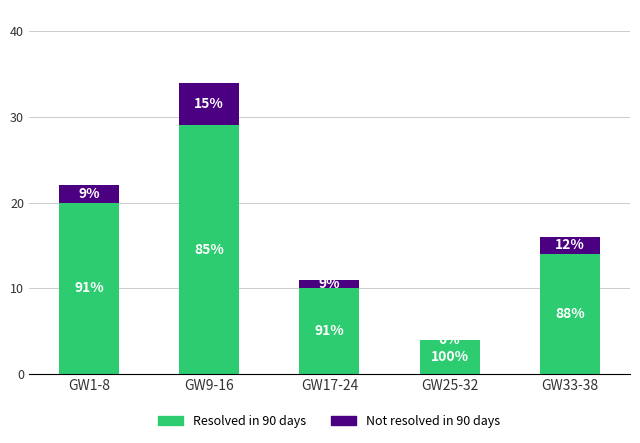

What are all the series names shown in the legend?

Resolved in 90 days, Not resolved in 90 days